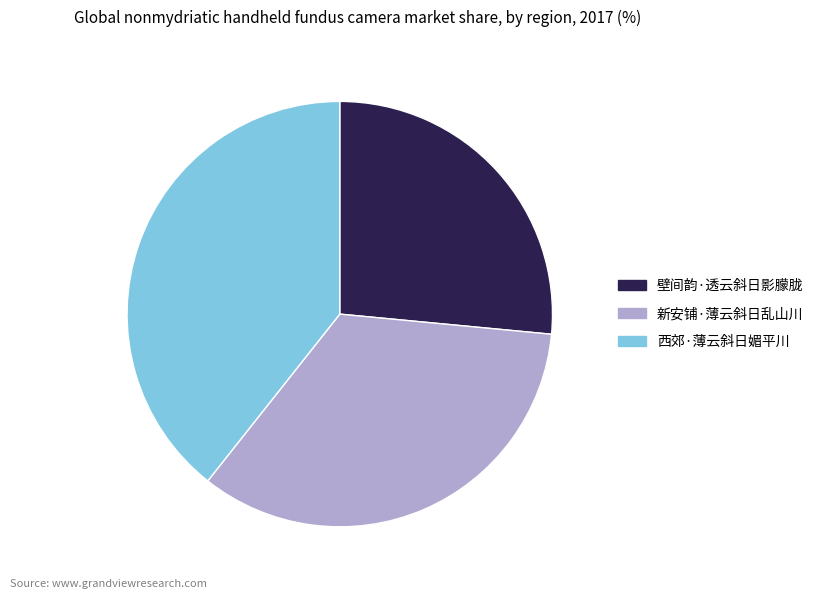

How many segments does this pie chart have?

3